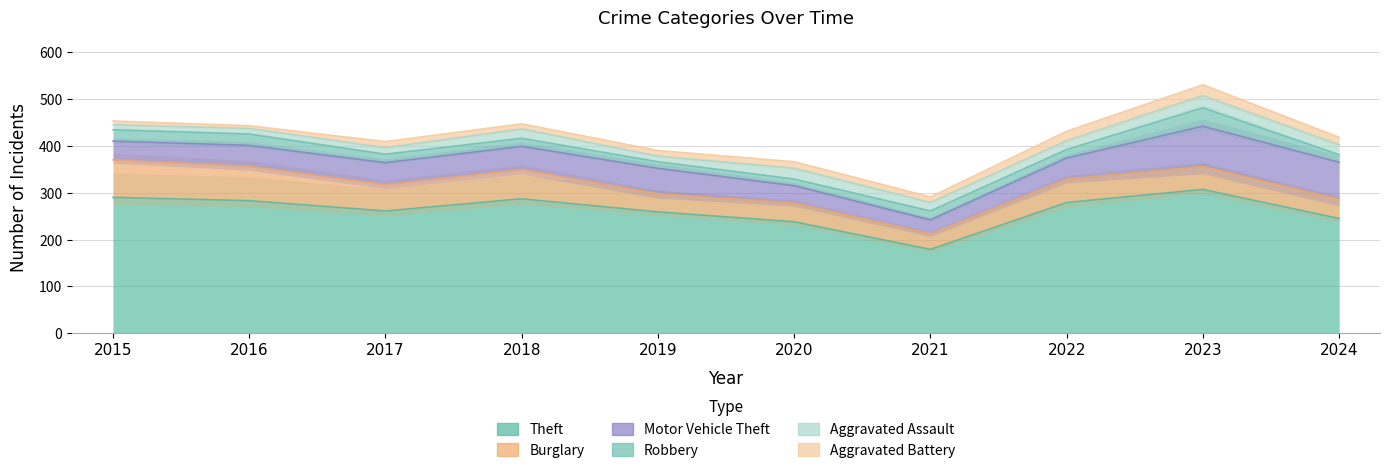

True or false: Aggravated Battery and Theft intersect in this chart.

False